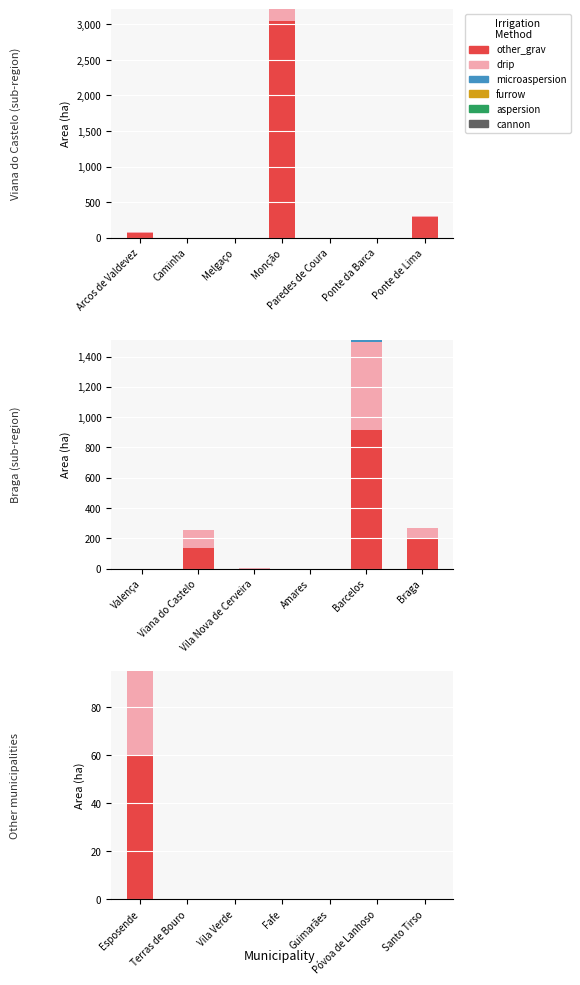

Is the value of aspersion at Póvoa de Lanhoso greater than the value of microaspersion at Vila Verde?

No